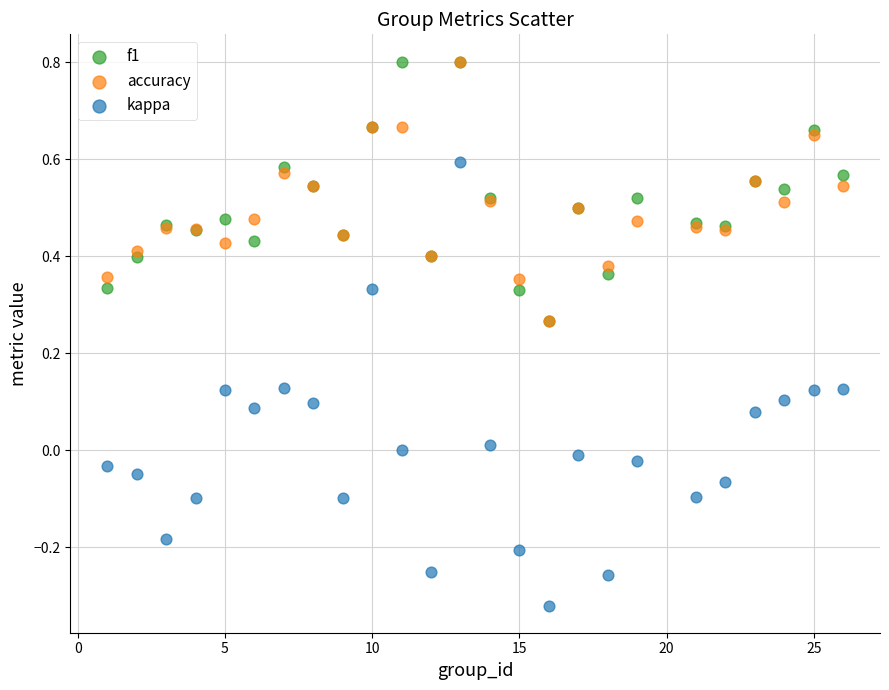

Which series reaches the minimum Y coordinate?

kappa